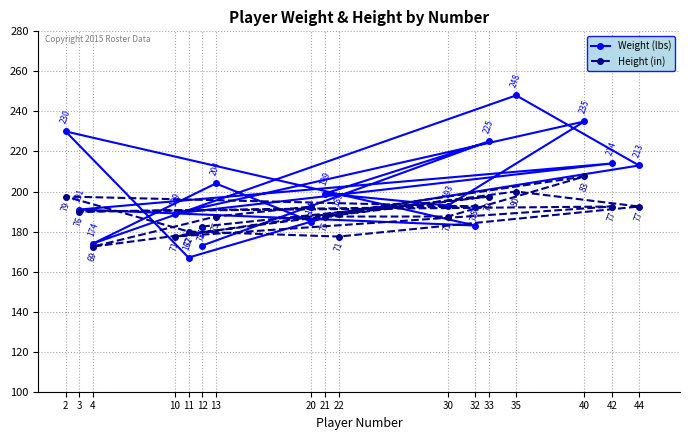

How many times do Weight (lbs) and Height (in) cross each other?

6